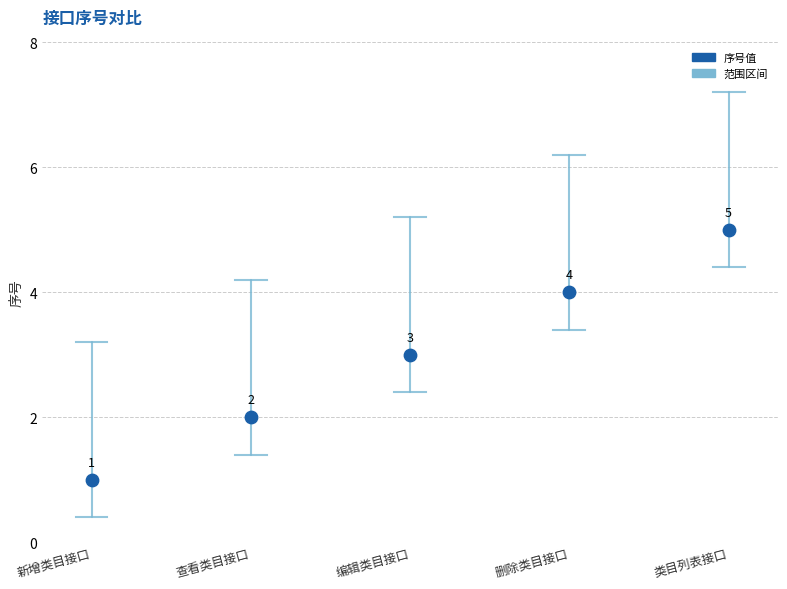

What is the range of Y values (max minus min)?

4